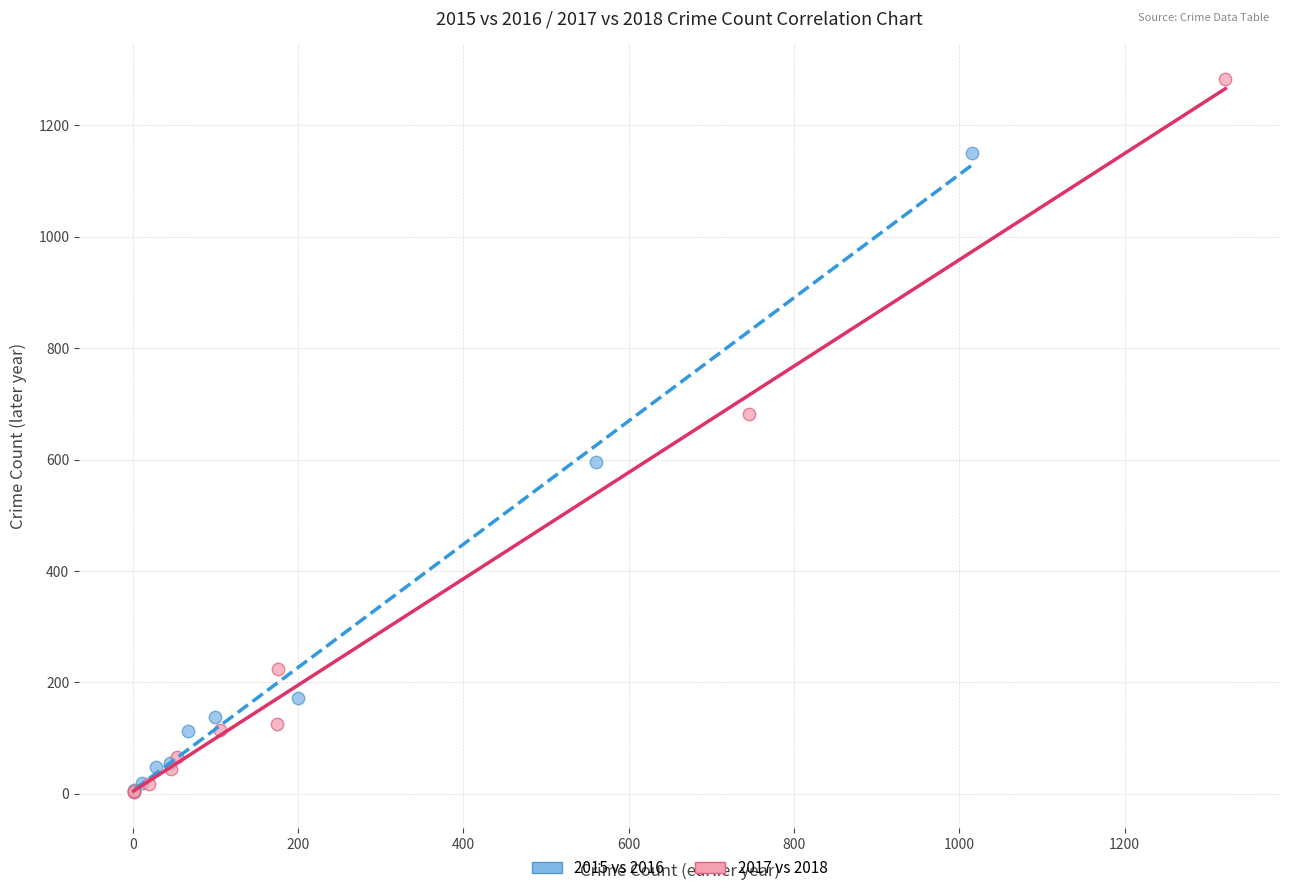

Which series contains the highest Y value?

2017 vs 2018